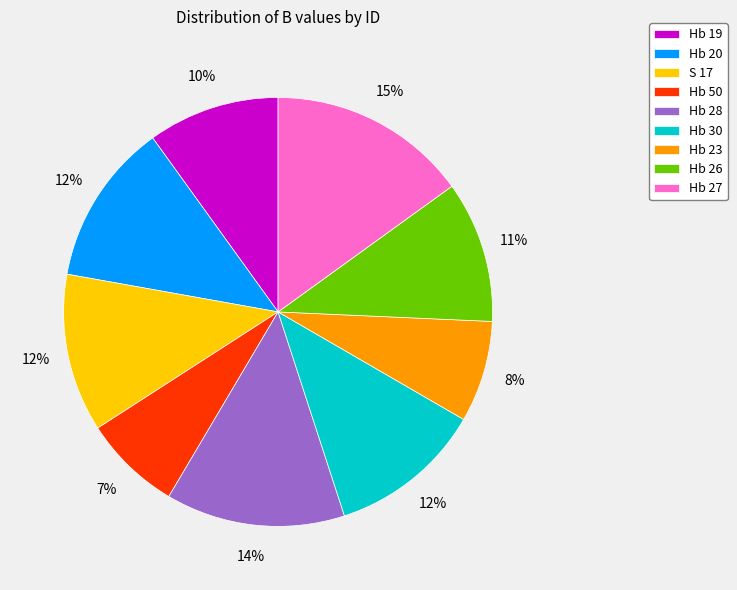

True or false: Hb 19 accounts for 4% of the total.

False